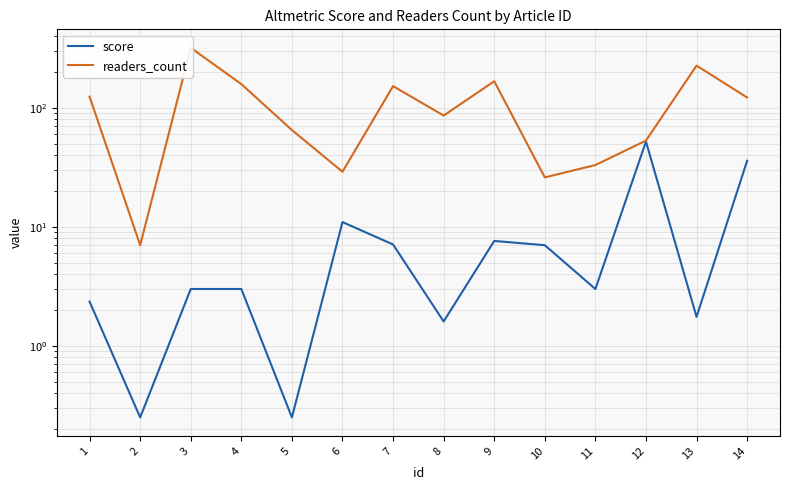

True or false: readers_count and score intersect in this chart.

False